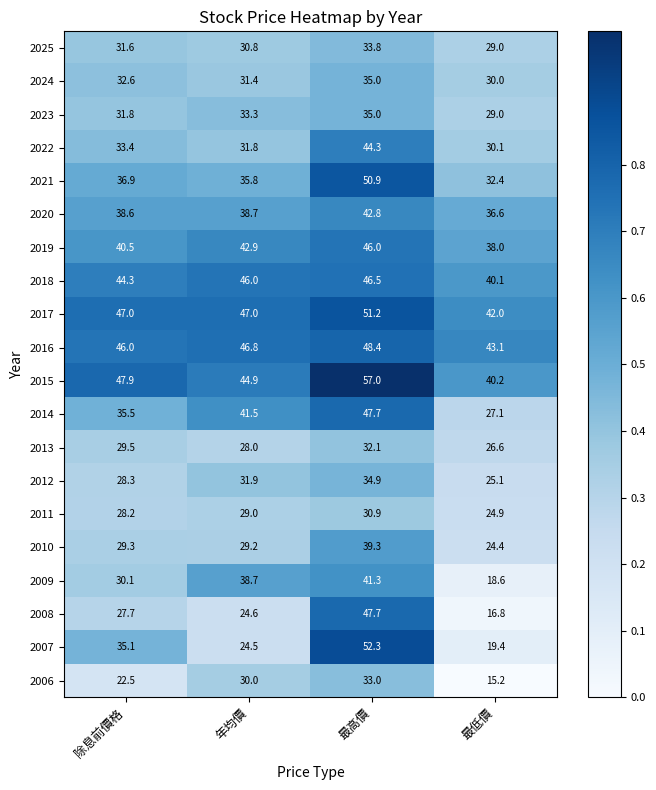

Is the value of 2019 at 年均價 greater than the value of 2025 at 最低價?

Yes